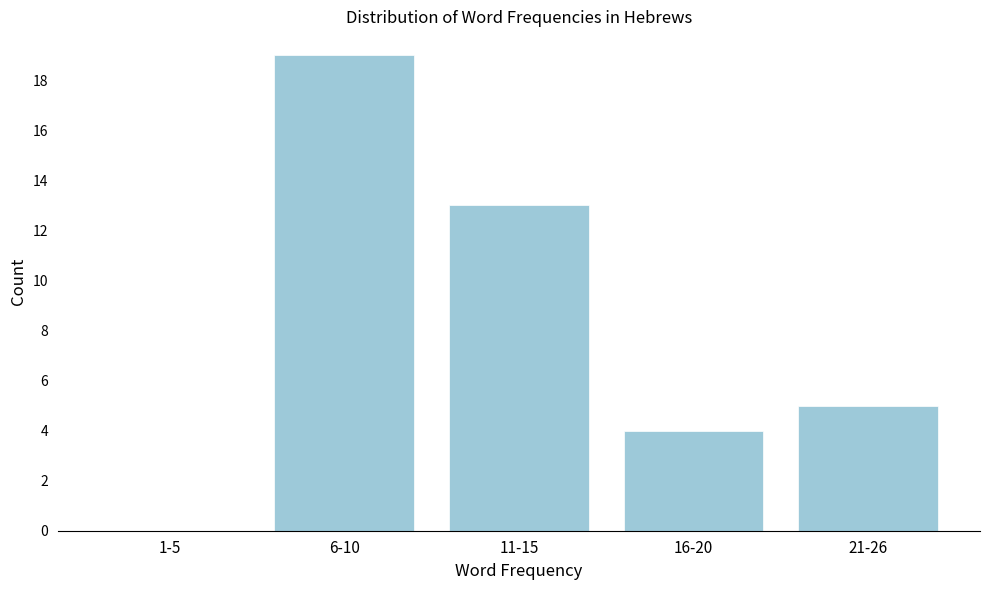

Reading right to left, transcribe all the data shown in this chart.

21-26=5	16-20=4	11-15=13	6-10=19	1-5=0